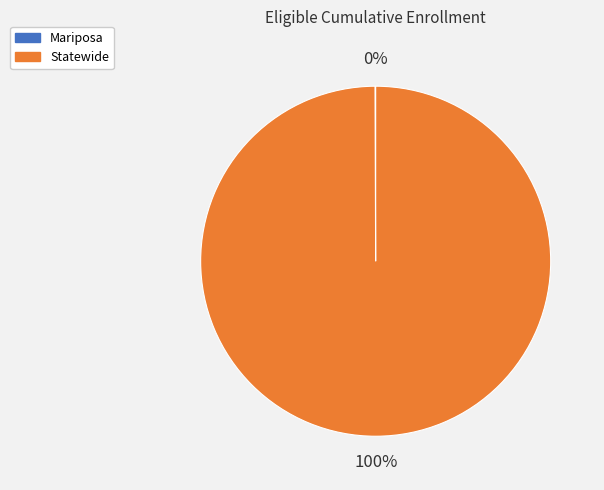

Which category has the biggest portion of the pie?

Statewide